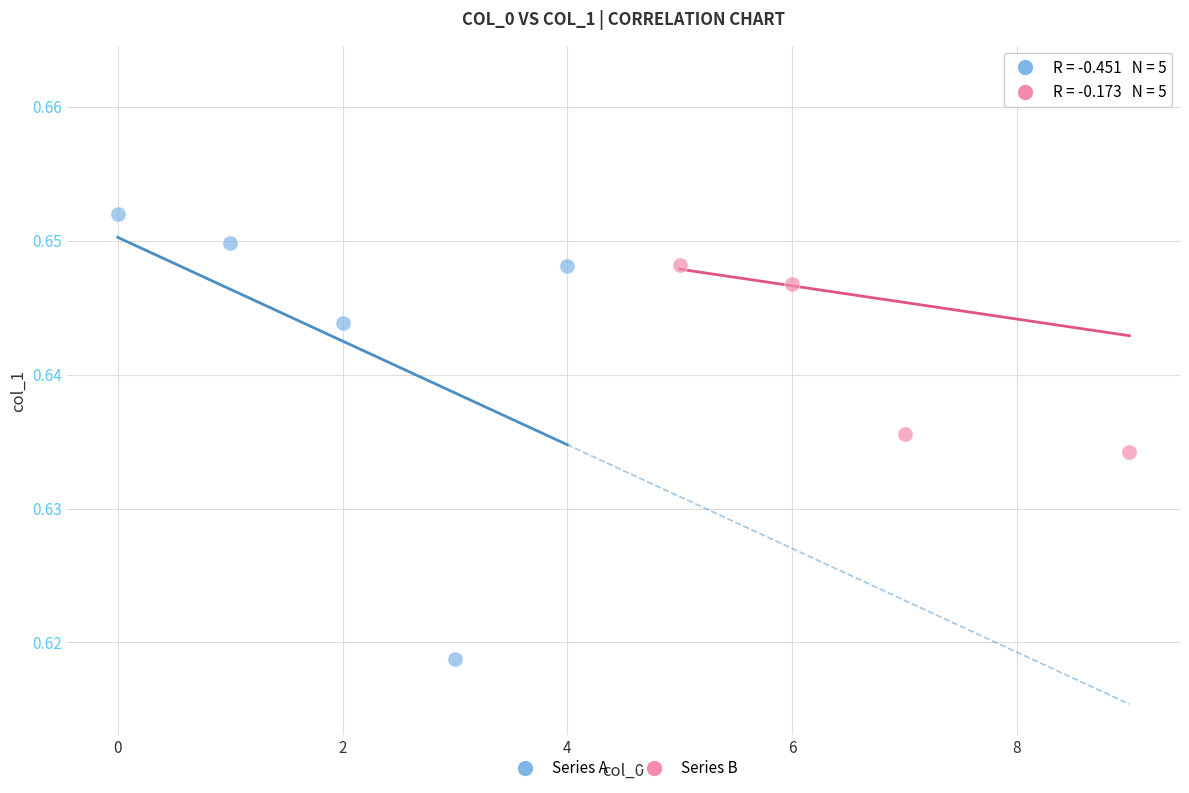

Which series contains the highest Y value?

Series B